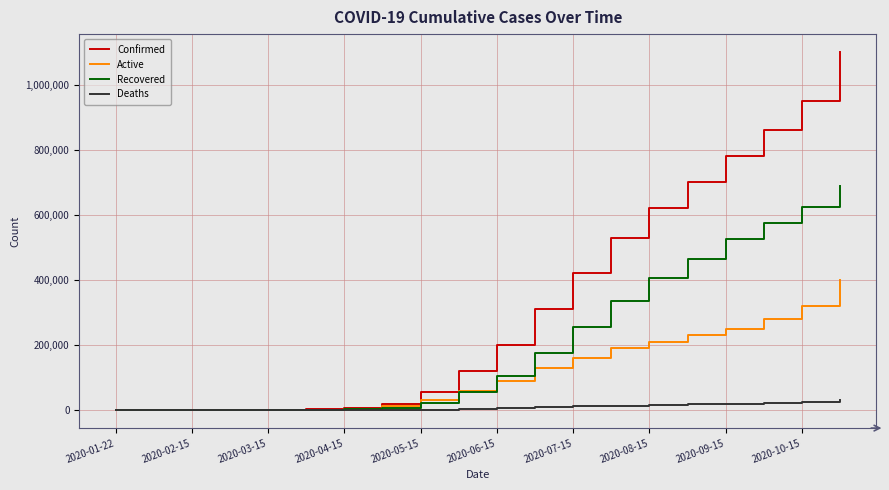

Rank the series by their maximum value, from lowest to highest.

Deaths, Active, Recovered, Confirmed